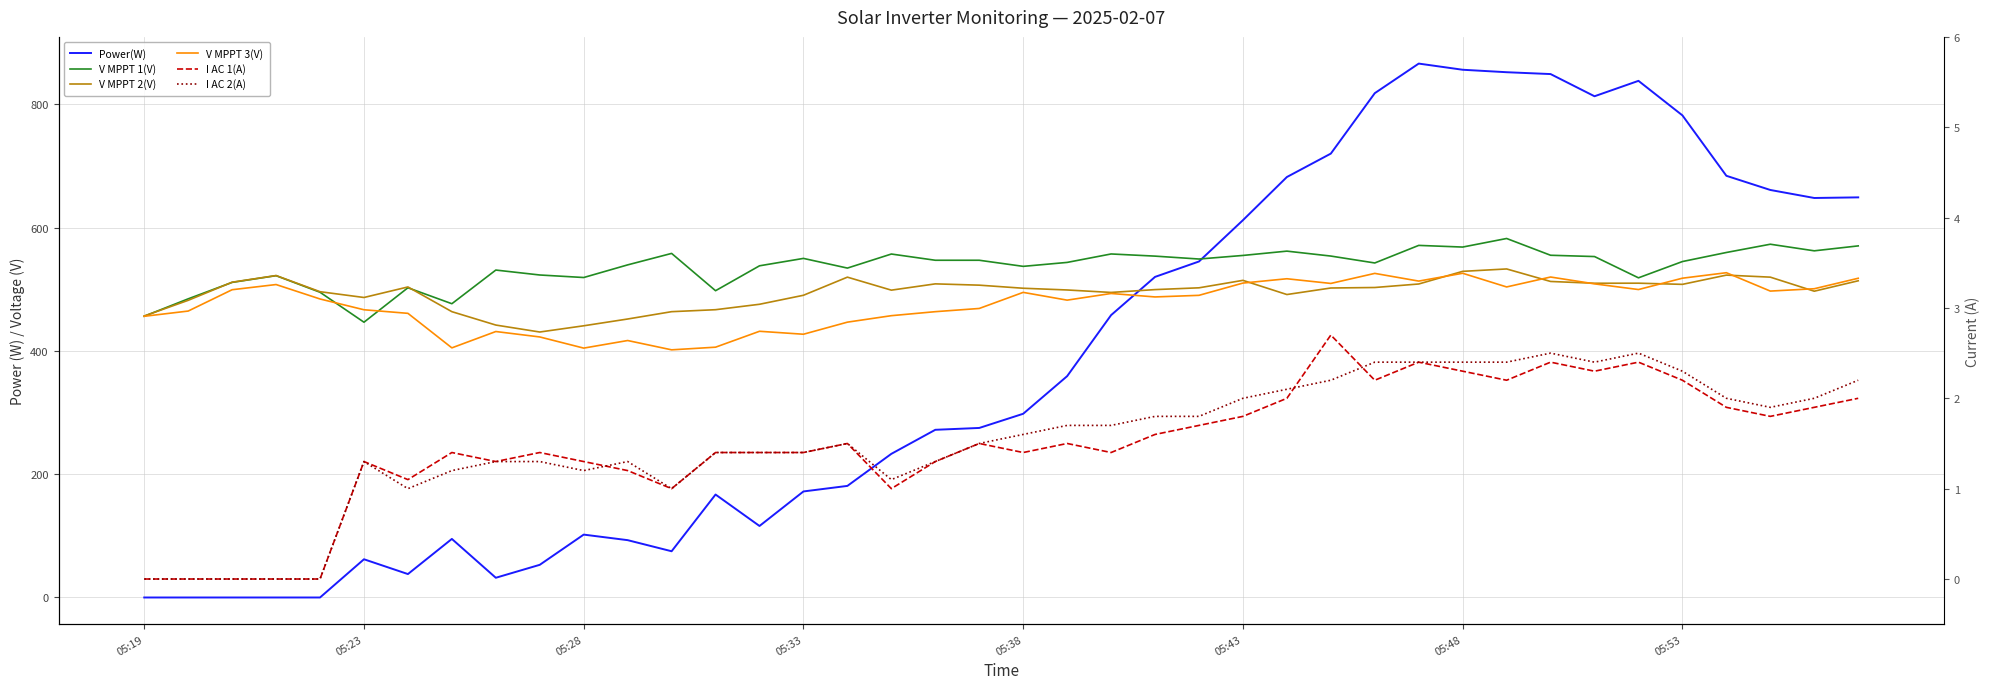

What is the difference between the highest and lowest values at 13?

496.2